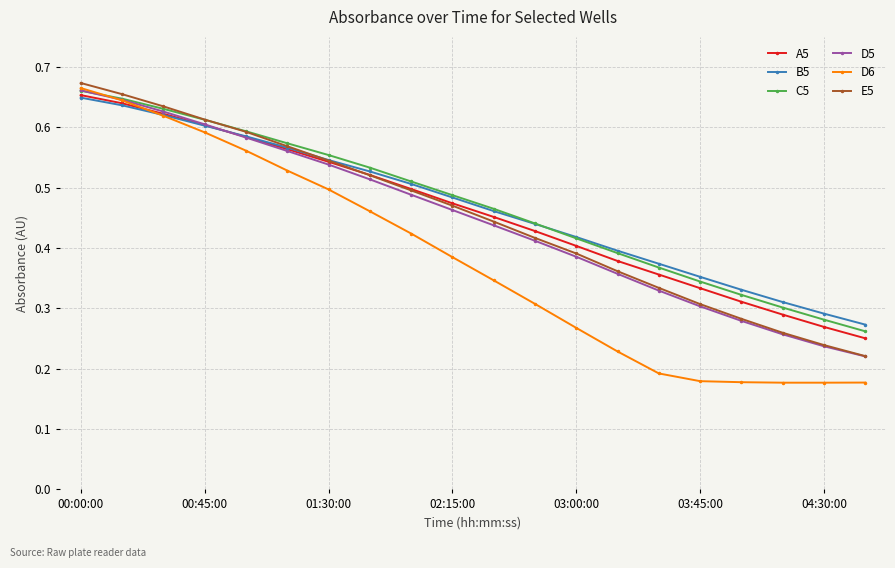

Which series has the largest range (max minus min)?

D6